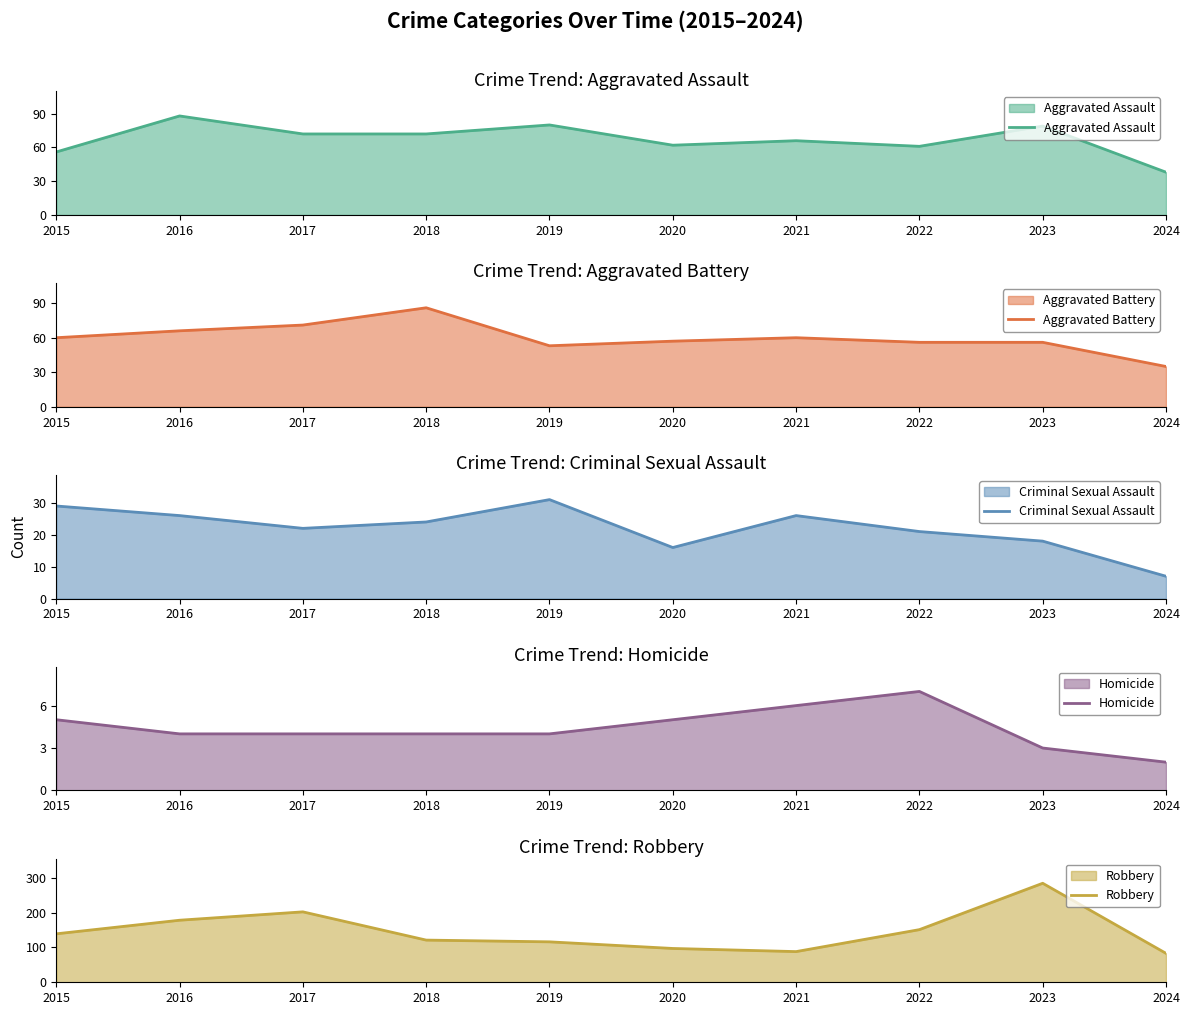

Is it true that Aggravated Battery equals 66 at 2016?

True